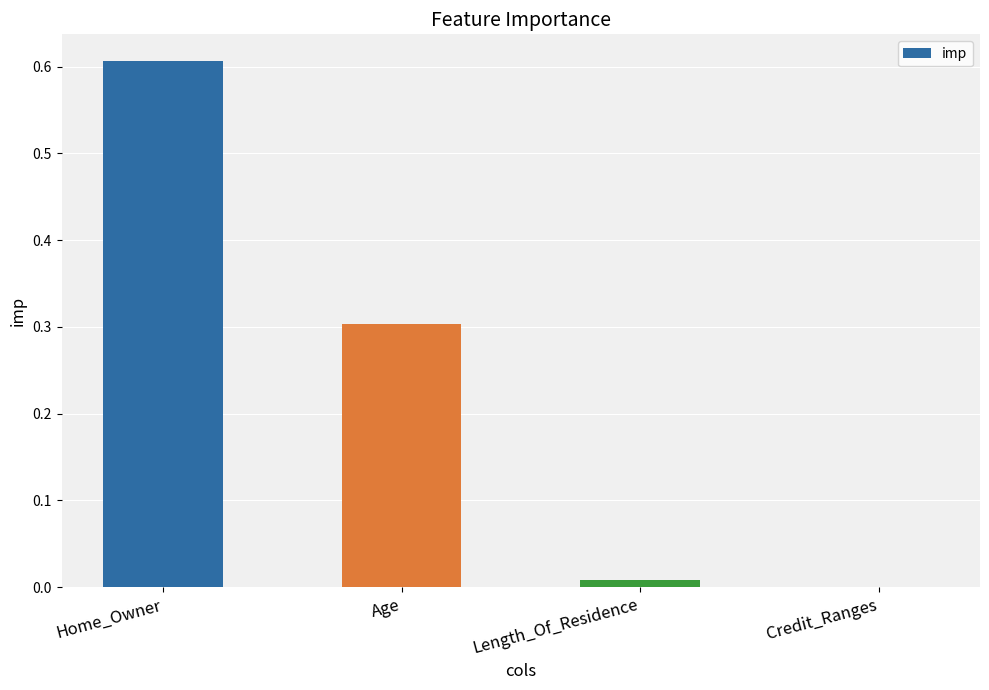

Which has a higher value, Age or Credit_Ranges?

Age